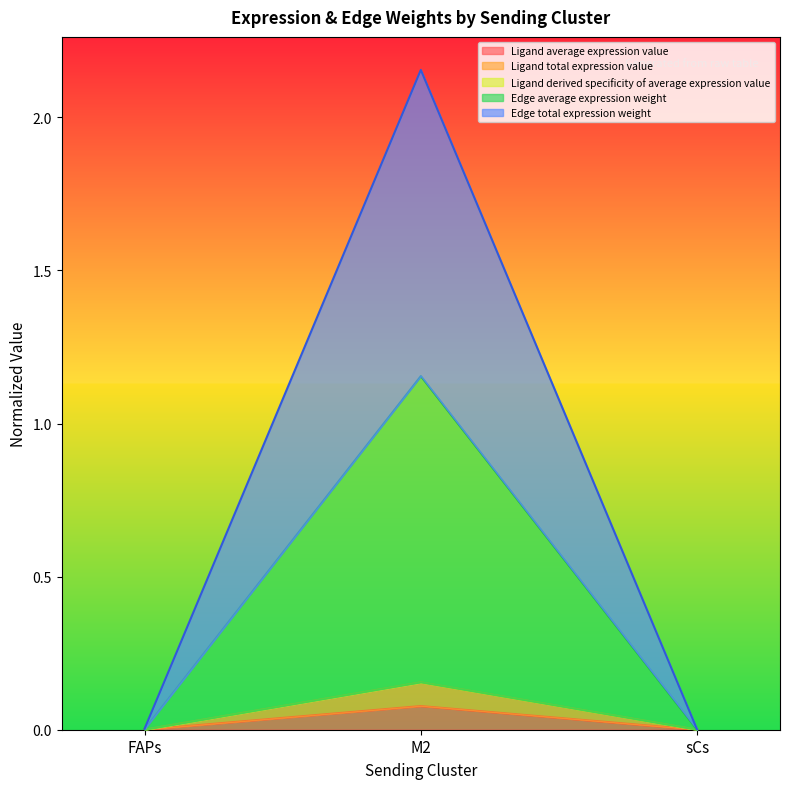

Rank the categories by Ligand derived specificity of average expression value value from lowest to highest.

sCs, FAPs, M2